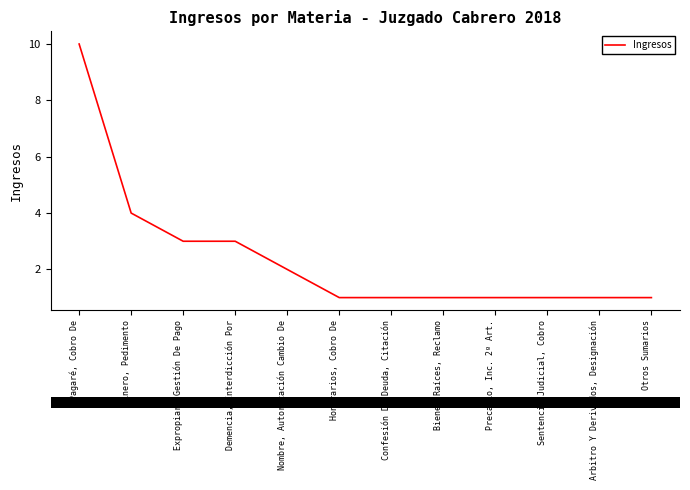

What is the difference between the values at Pagaré, Cobro De and Minero, Pedimento?

6